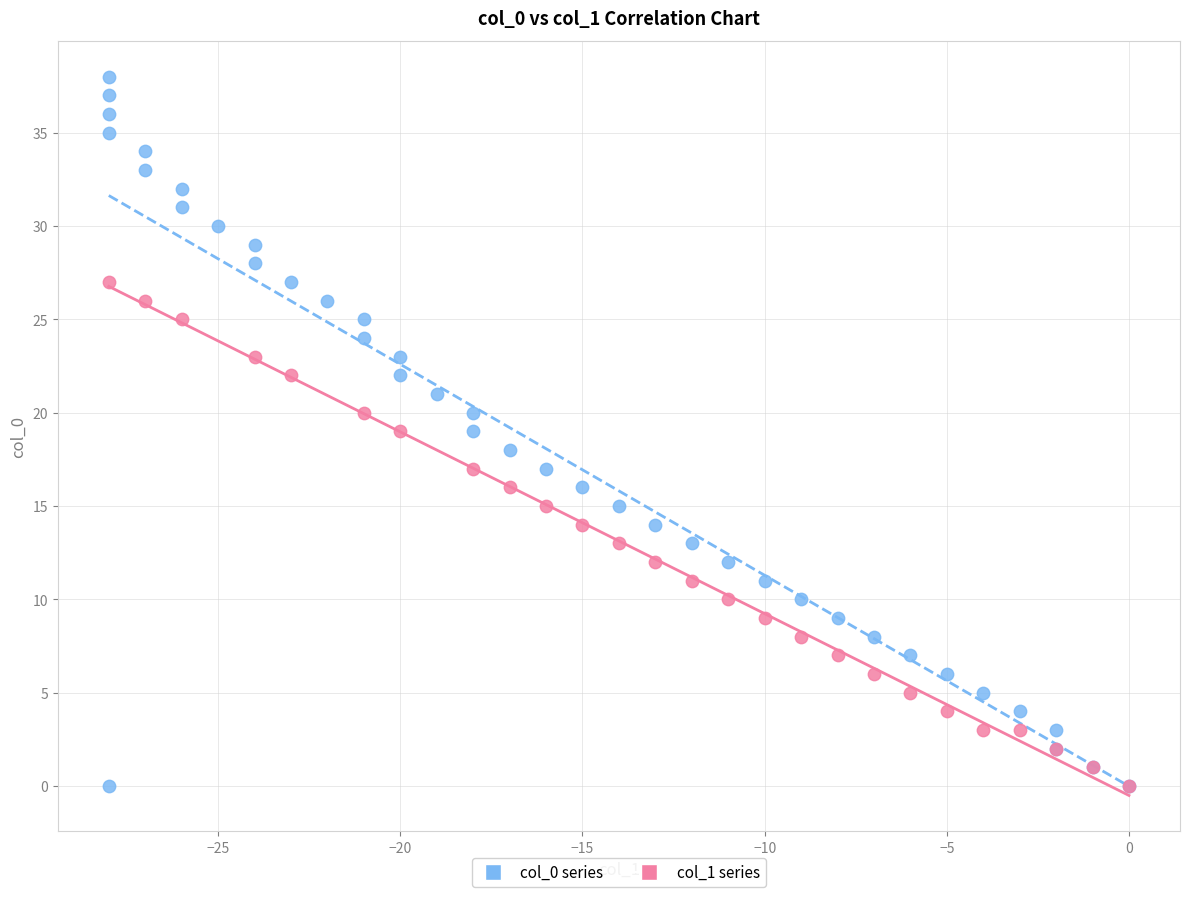

Which series has the widest spread of Y values?

col_0 series